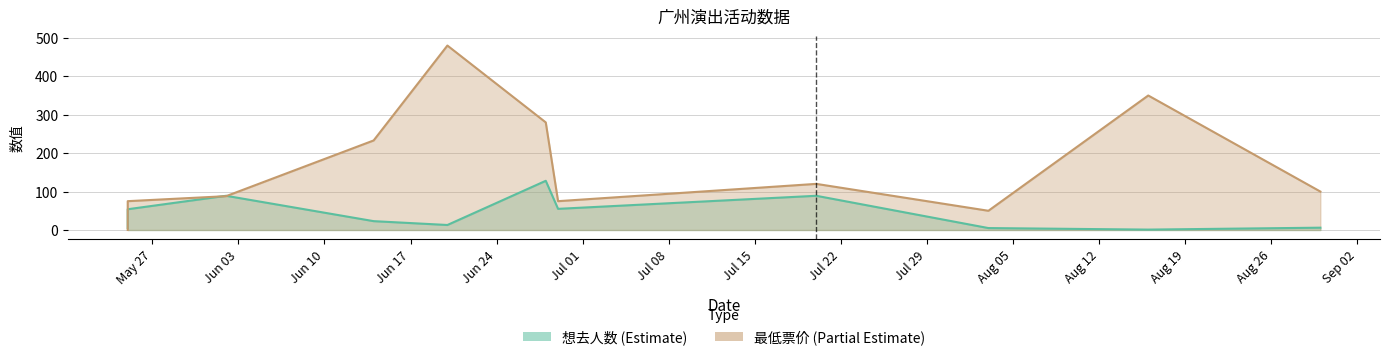

What is the minimum value for 想去人数?

1